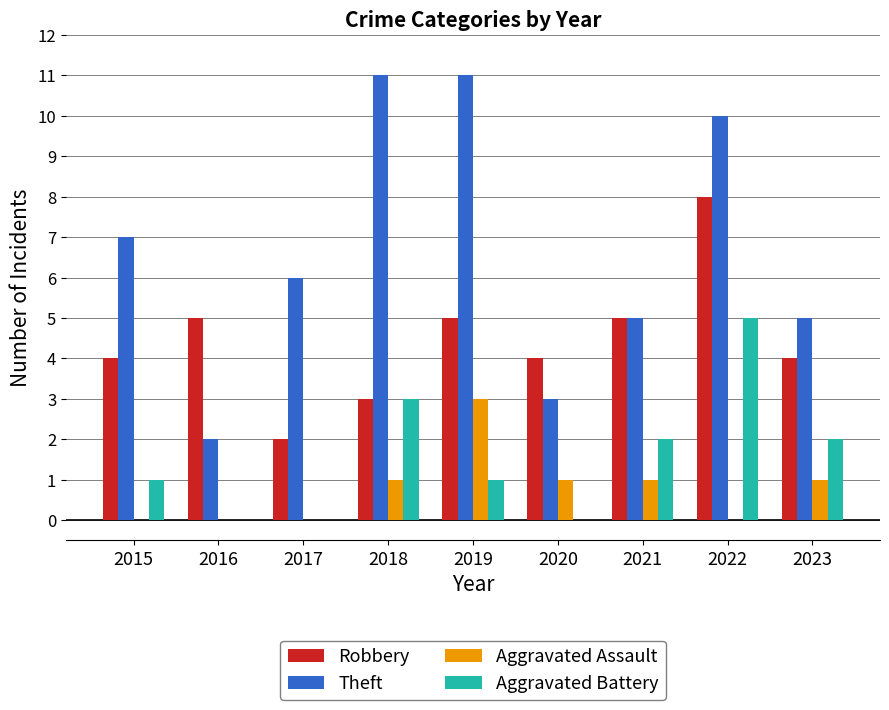

True or false: Robbery has a value of 2 at 2017.

True